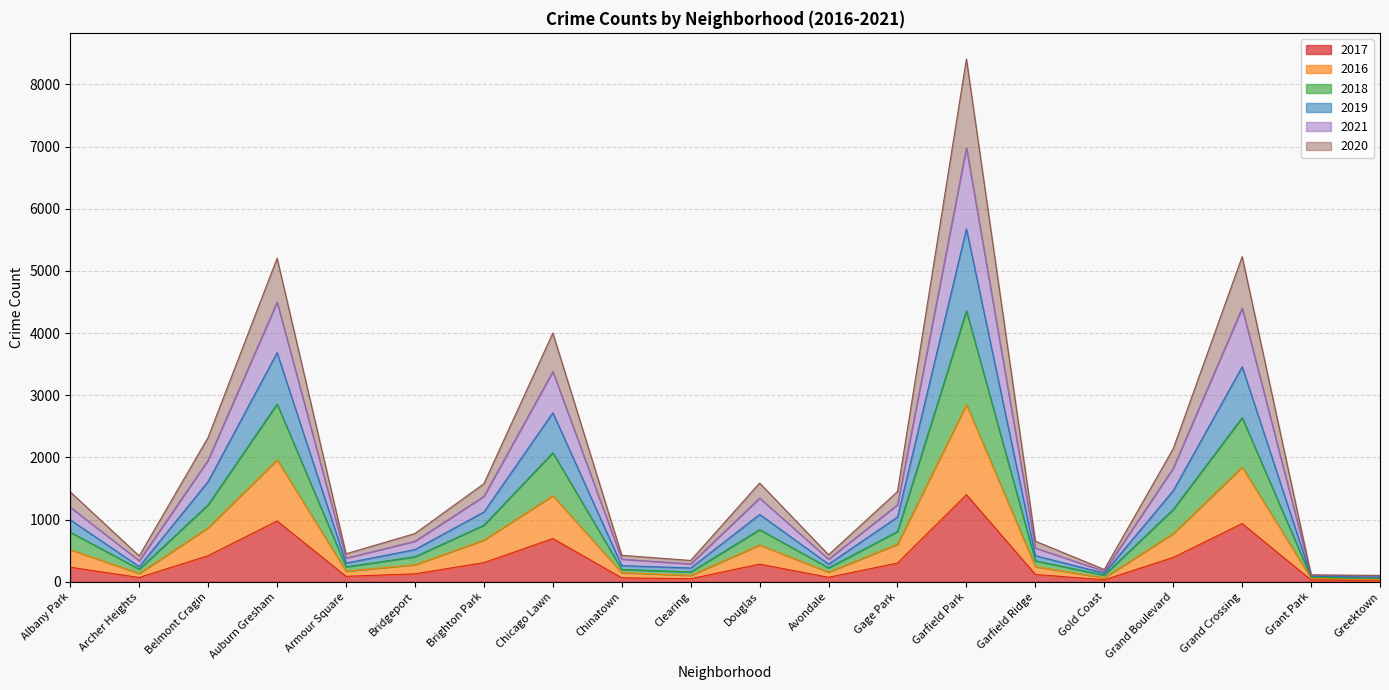

True or false: 2021 and 2019 cross at least once.

False